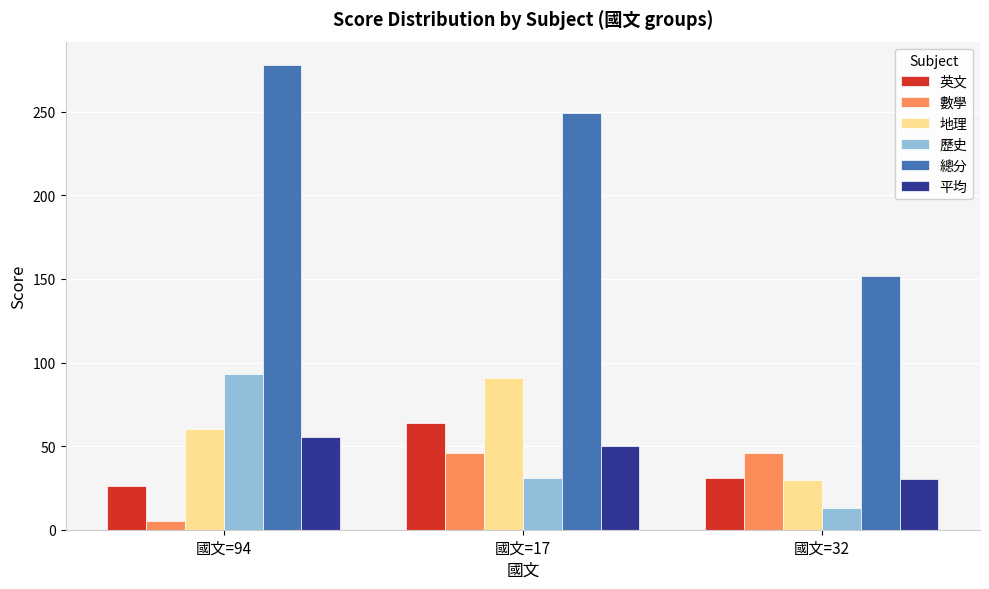

How many 數學 values are between 5 and 46?

3